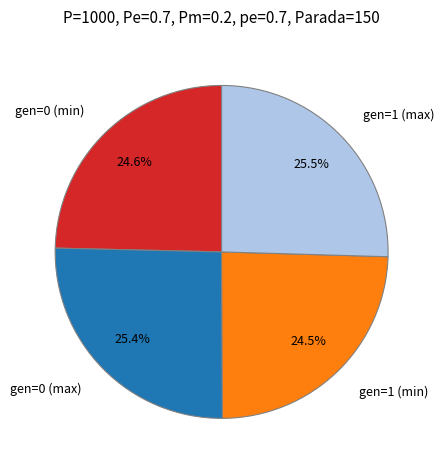

How many slices are in this pie chart?

4